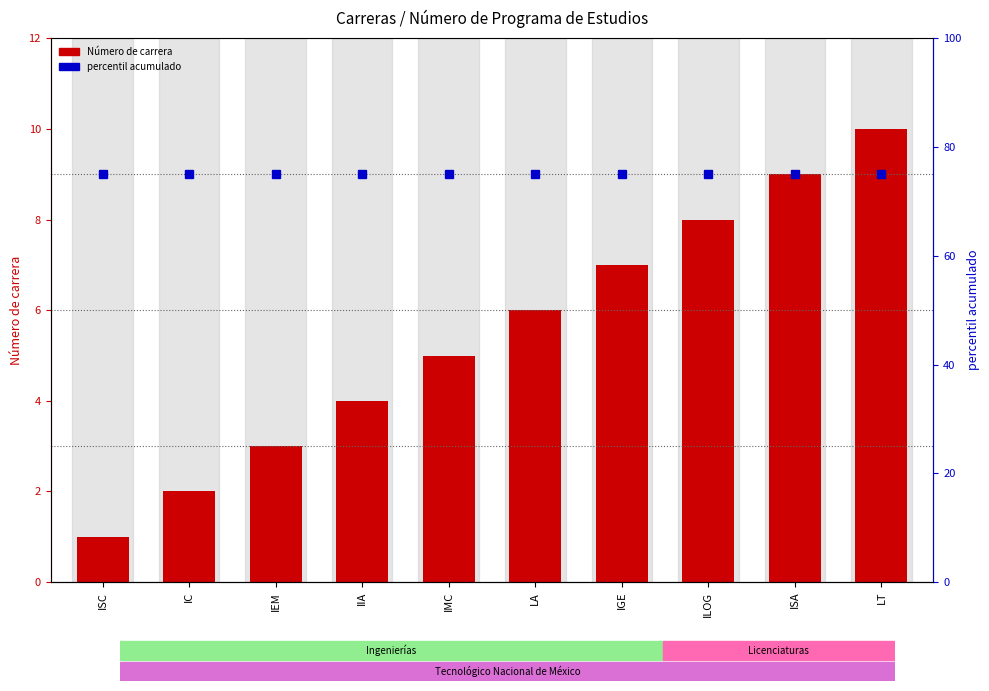

List the series in order of their peak value, lowest first.

Número de carrera, percentil acumulado